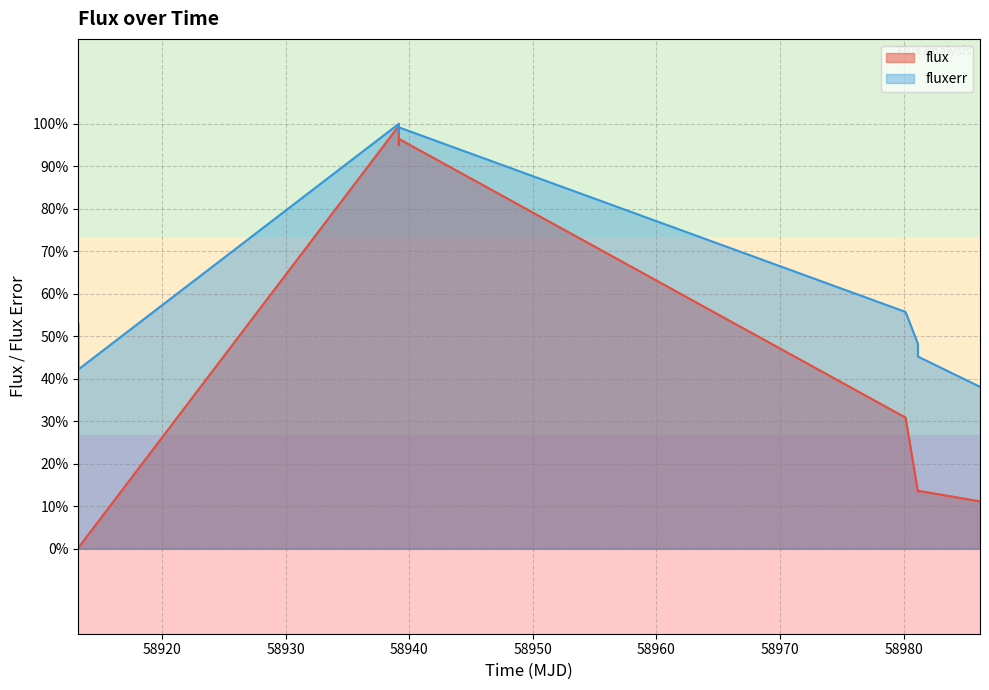

What is the difference between the second highest and minimum values in the fluxerr series?

61.2